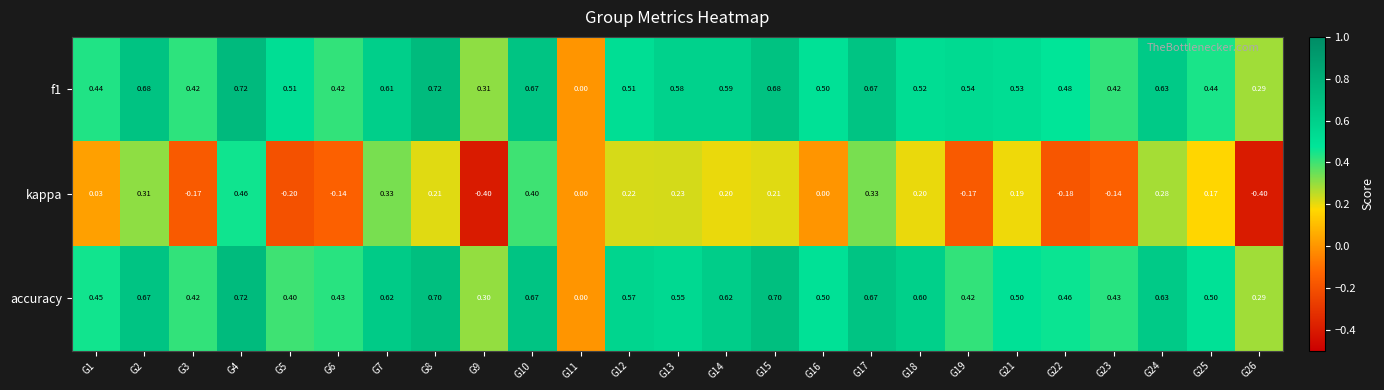

Between G14 and G24, which series saw the biggest shift?

kappa